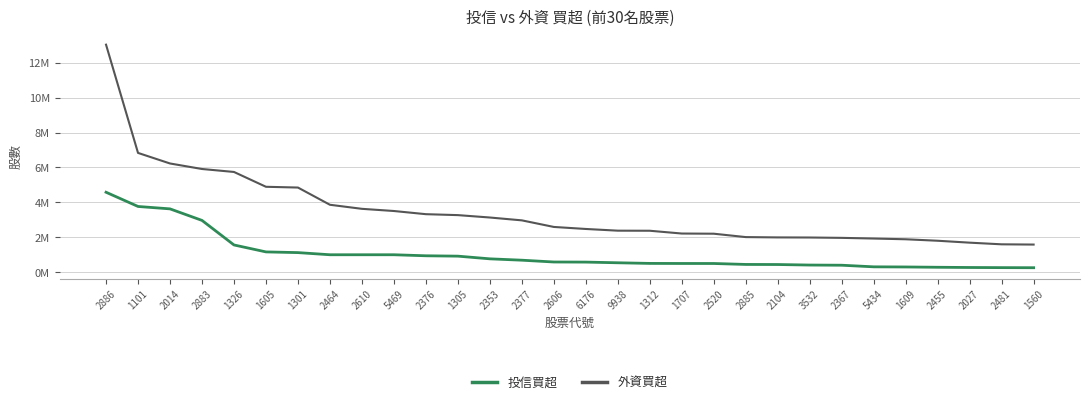

What is the value of the 投信買超 point at the 2nd from the left?

3767000